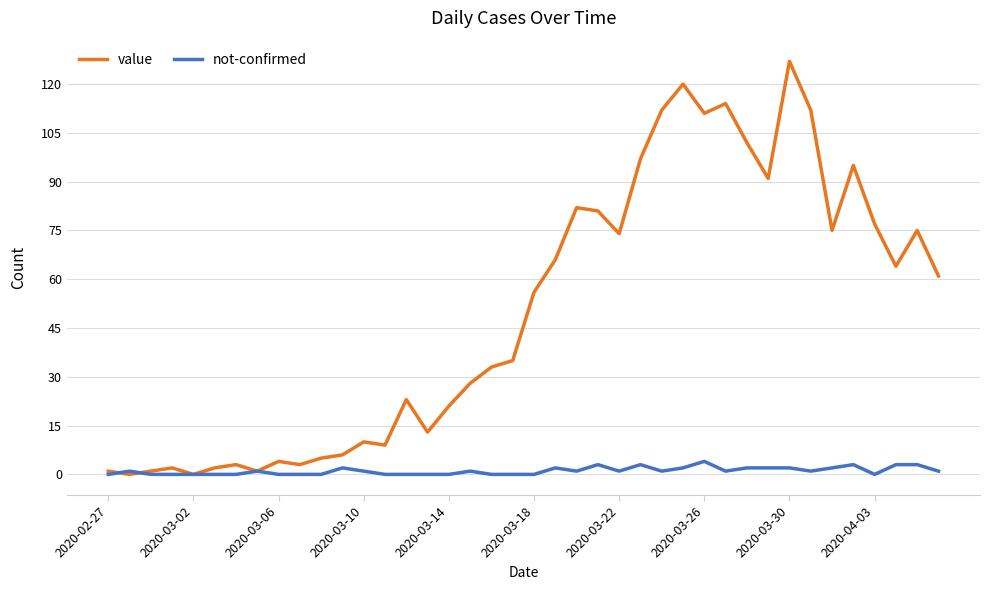

In value, how many points are lower than both neighbors (excluding endpoints)?

11